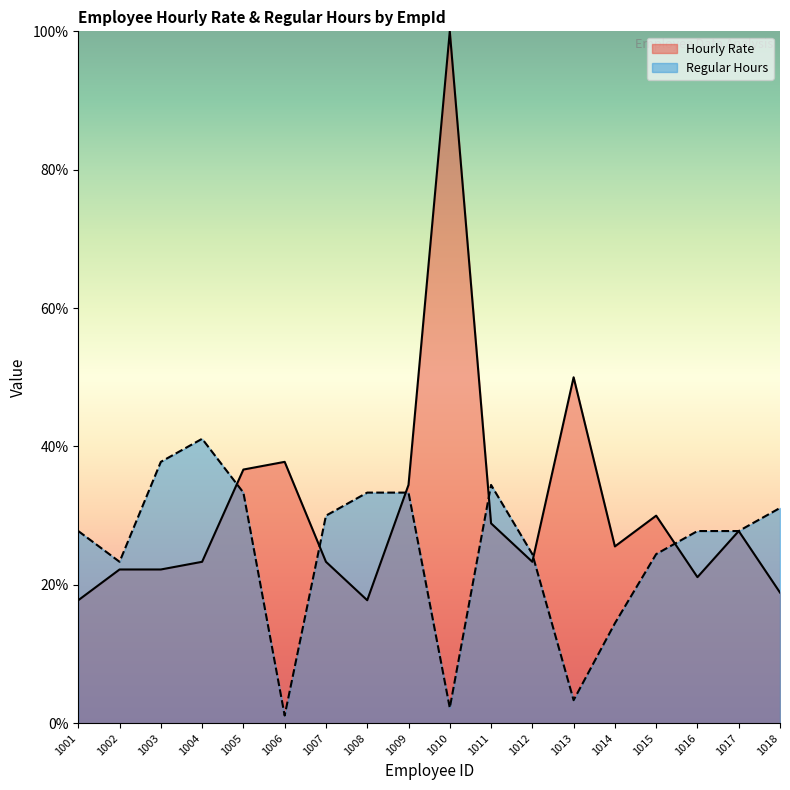

List the labels in order of Hourly Rate value, largest first.

1010, 1013, 1006, 1005, 1009, 1015, 1011, 1017, 1014, 1004, 1007, 1012, 1002, 1003, 1016, 1018, 1001, 1008